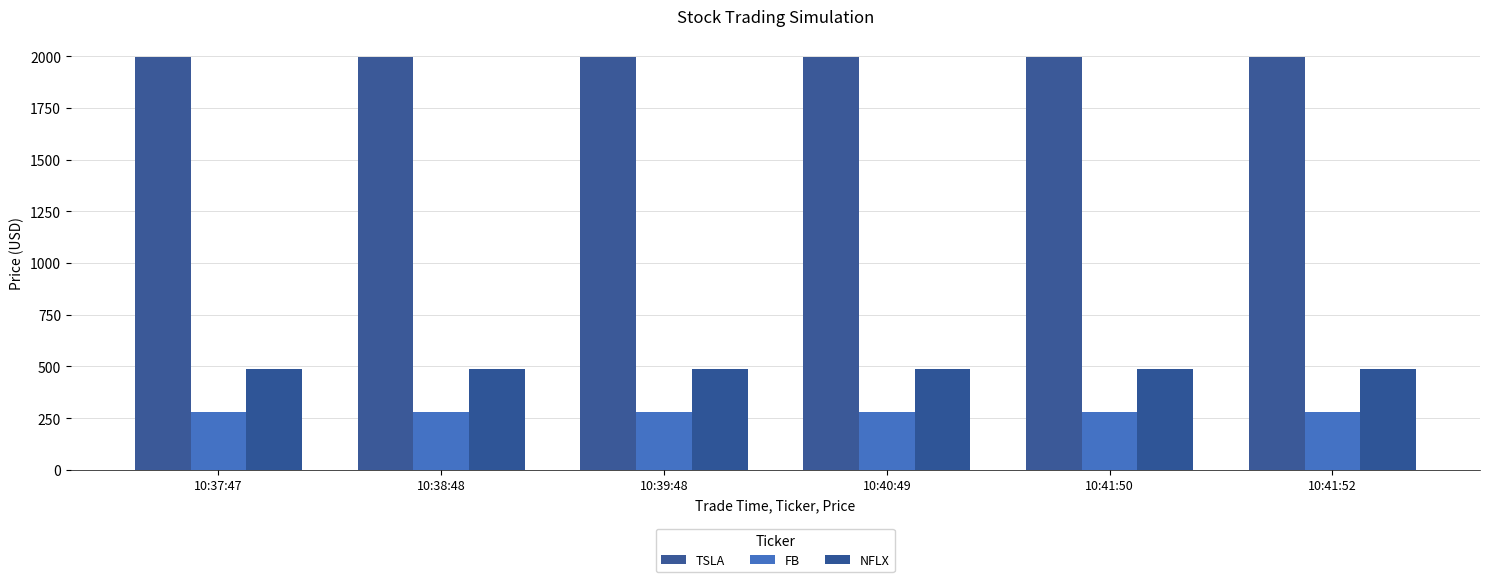

What is the label of the 6th bar from the right?

10:37:47